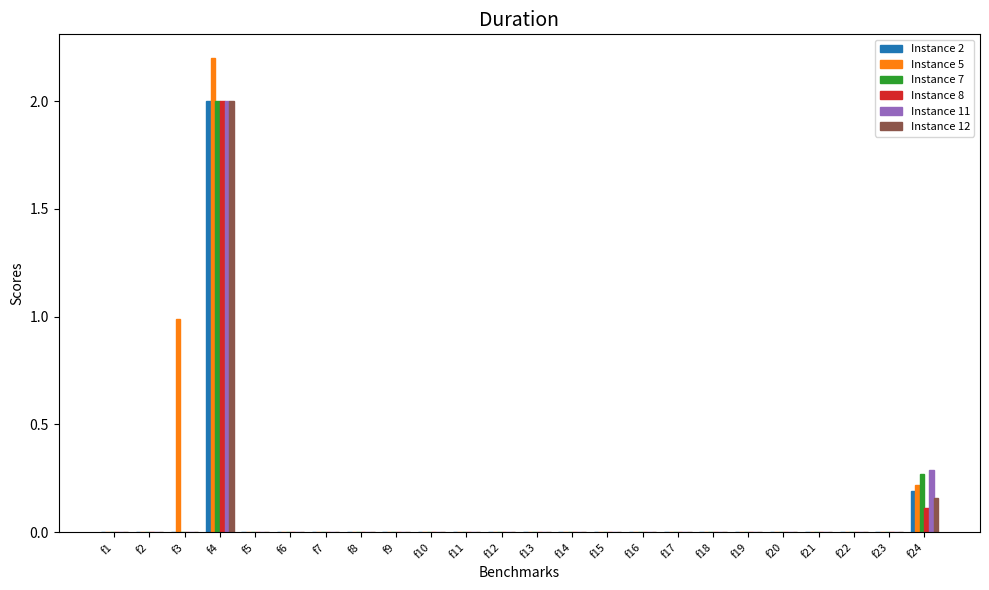

The Instance 11 series shows 0.0 at f7. True or false?

True